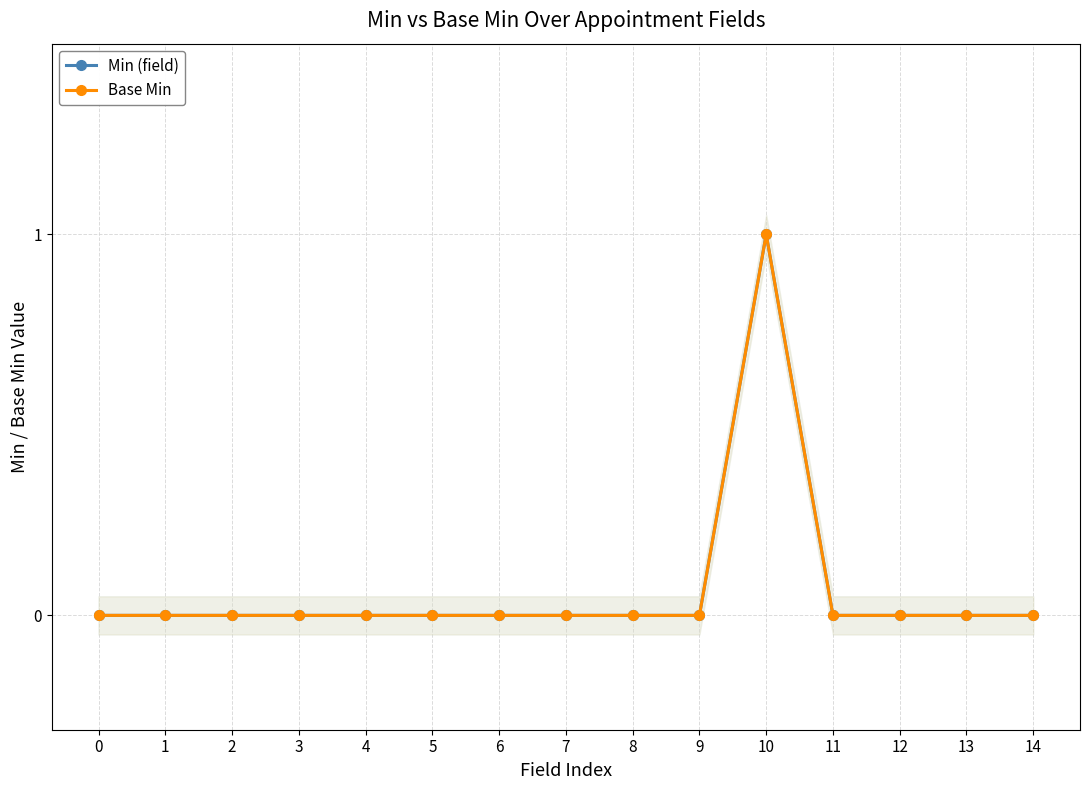

True or false: Min (field) and Base Min cross at least once.

False